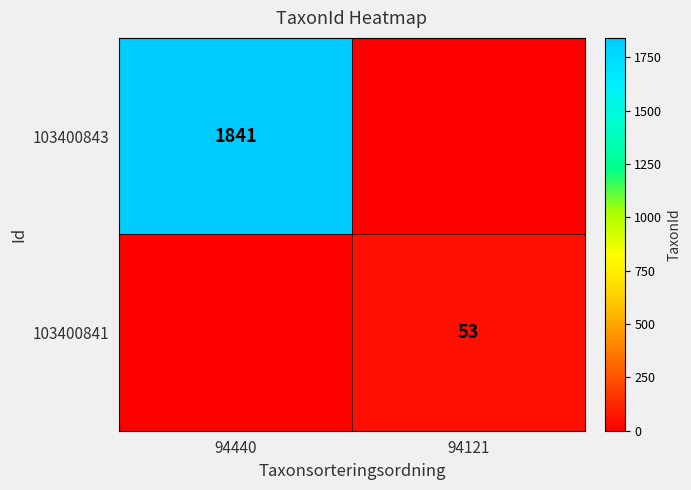

The value of 103400843 at 94440 is 1072. True or false?

False